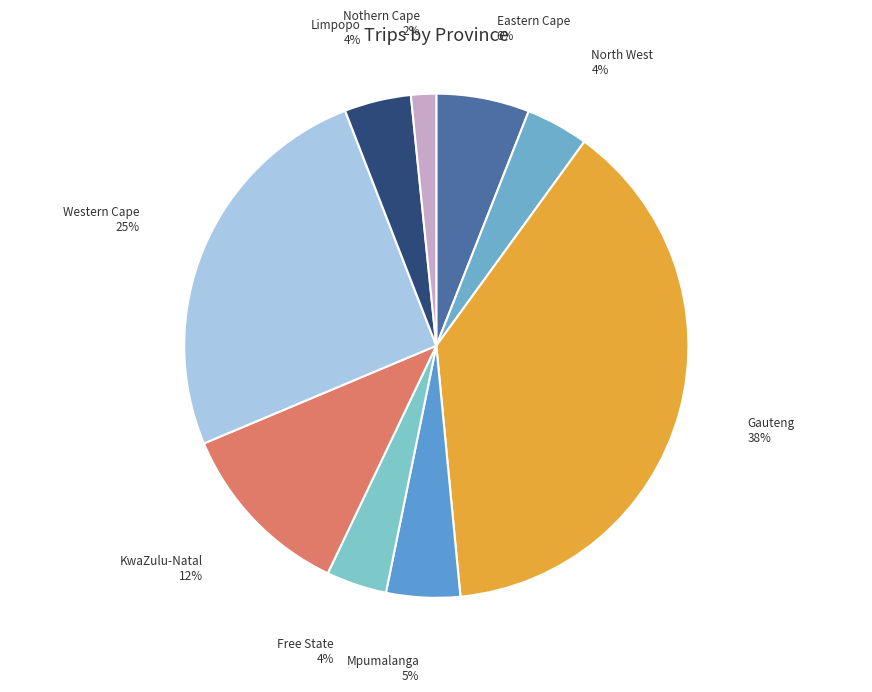

To the nearest percent, what is the difference between the Eastern Cape and Mpumalanga slice percentages?

1%